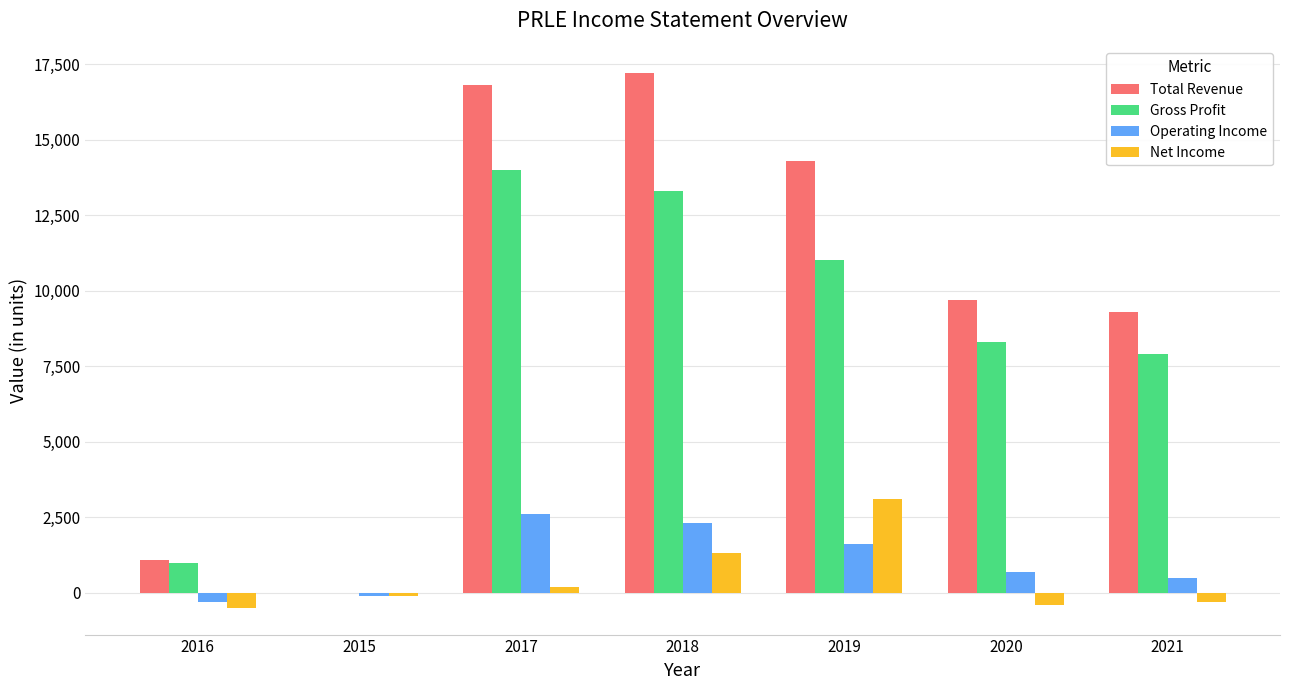

What is the sum of the Net Income values at 2016 and 2021?

-800